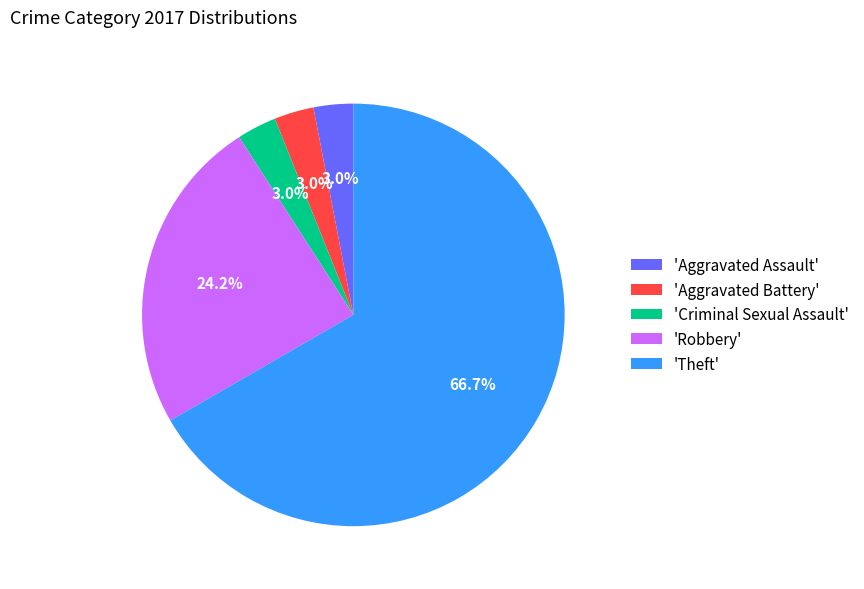

Which category has the biggest portion of the pie?

'Theft'